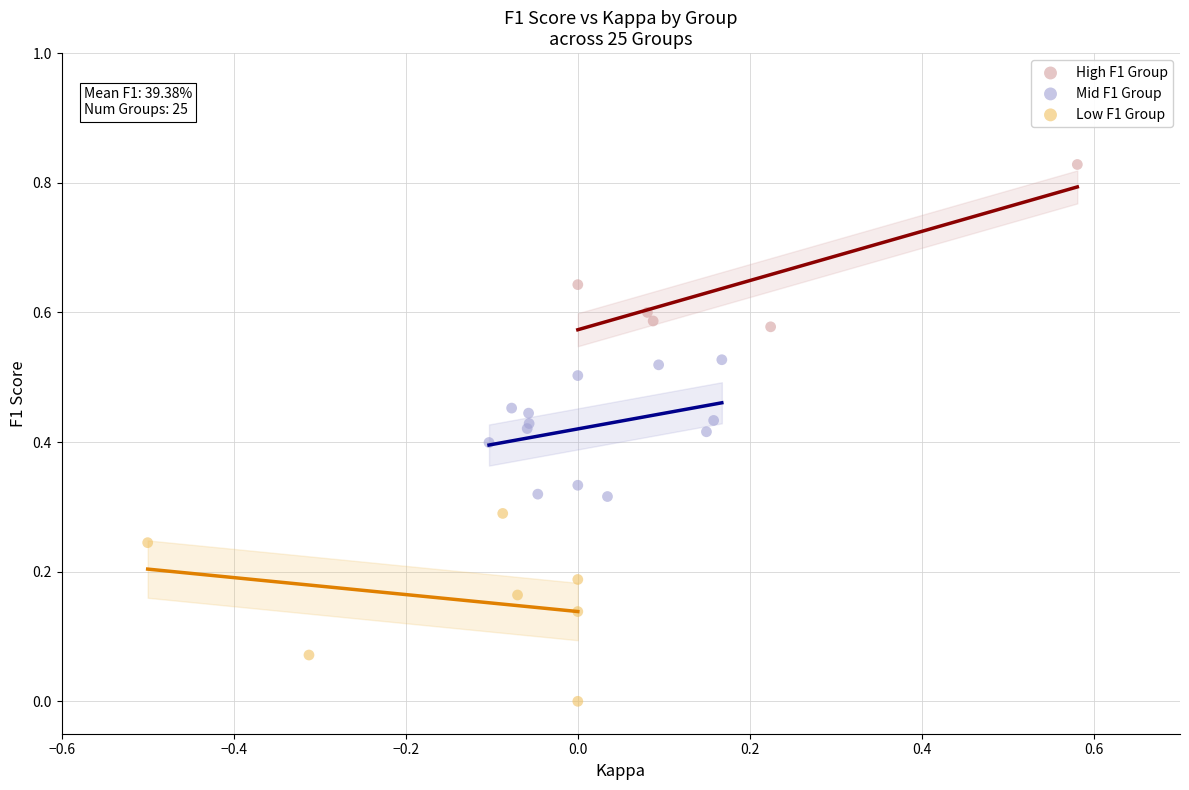

What are all the series names shown in the legend?

High F1 Group, Mid F1 Group, Low F1 Group